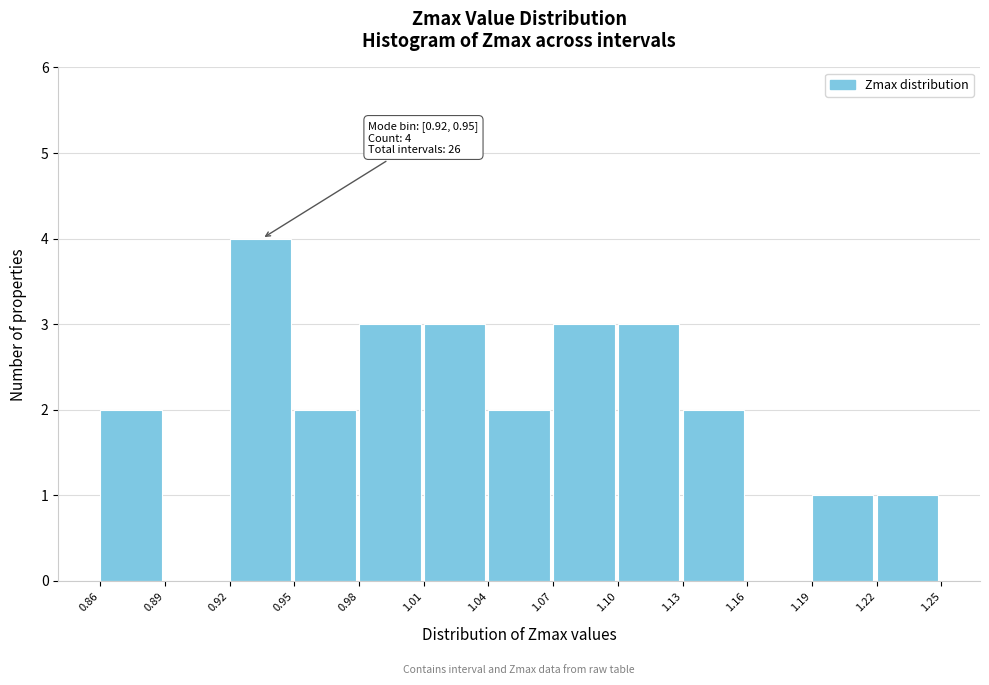

Which range on the x-axis has the tallest bar?

0.92 to 0.95